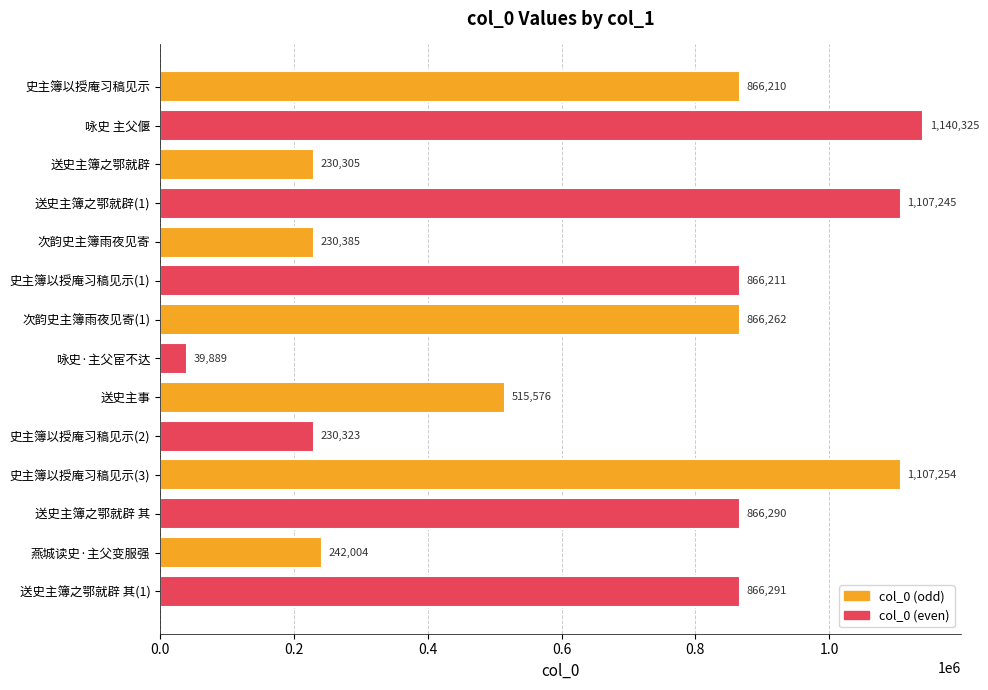

The value at 送史主簿之鄂就辟 其(1) is 201395. True or false?

False